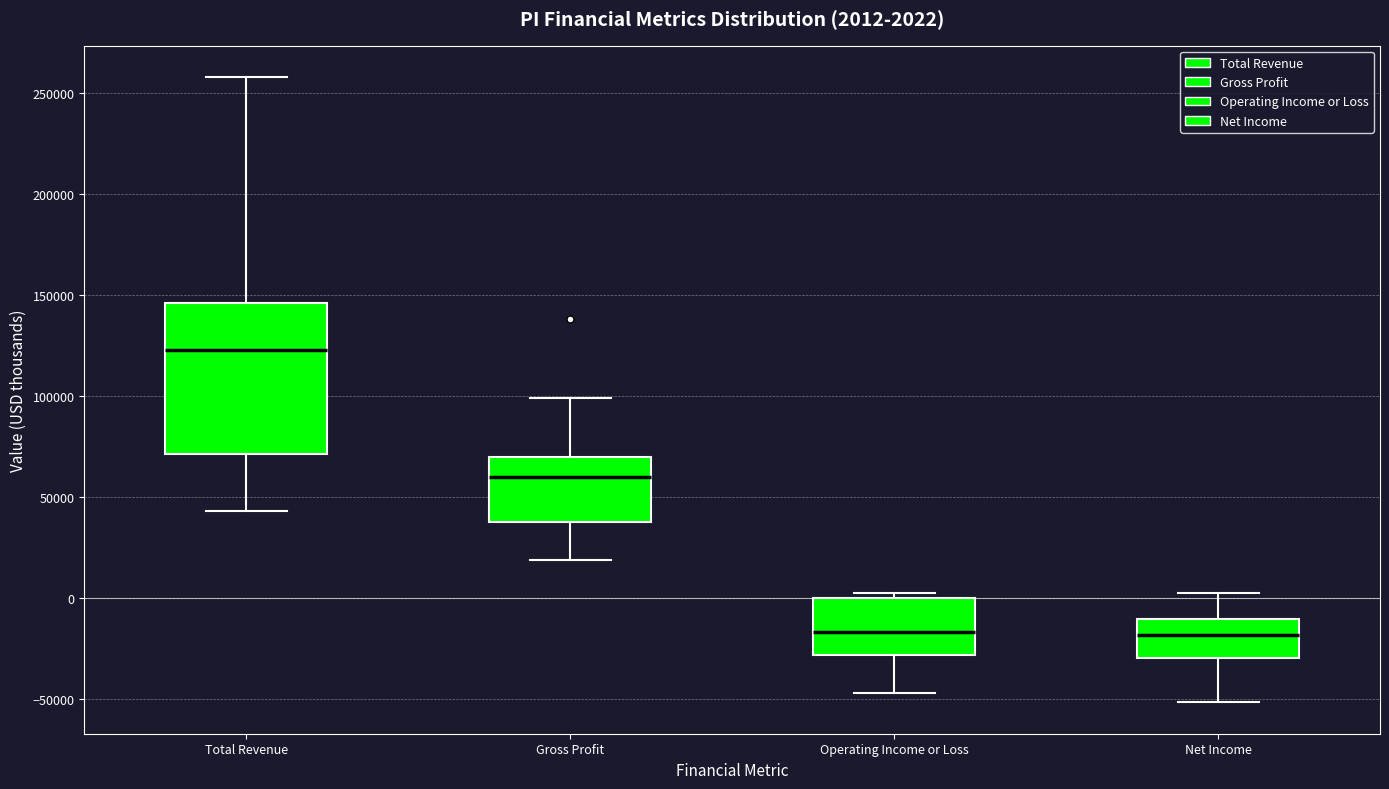

Comparing the boxes themselves (not the whiskers), which one is the tallest?

Total Revenue